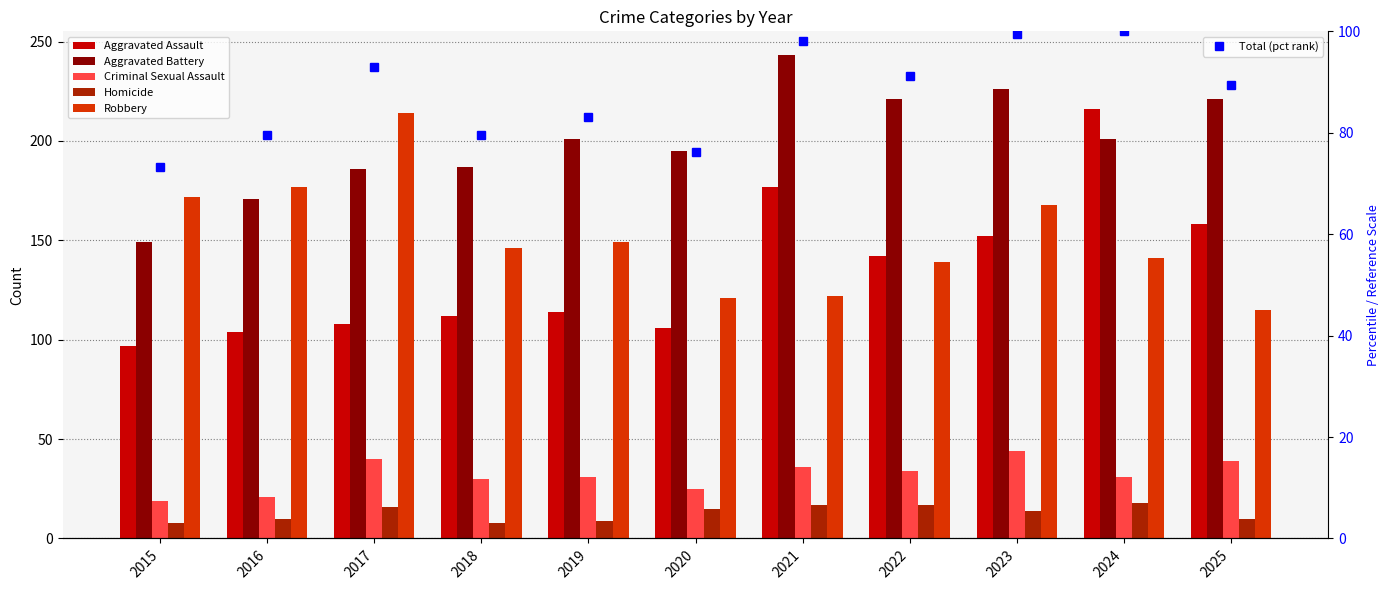

Reading left to right, transcribe all the data shown in this chart.

Aggravated Assault: 2015=97.0	2016=104.0	2017=108.0	2018=112.0	2019=114.0	2020=106.0	2021=177.0	2022=142.0	2023=152.0	2024=216.0	2025=158.0
Aggravated Battery: 2015=149.0	2016=171.0	2017=186.0	2018=187.0	2019=201.0	2020=195.0	2021=243.0	2022=221.0	2023=226.0	2024=201.0	2025=221.0
Criminal Sexual Assault: 2015=19.0	2016=21.0	2017=40.0	2018=30.0	2019=31.0	2020=25.0	2021=36.0	2022=34.0	2023=44.0	2024=31.0	2025=39.0
Homicide: 2015=8.0	2016=10.0	2017=16.0	2018=8.0	2019=9.0	2020=15.0	2021=17.0	2022=17.0	2023=14.0	2024=18.0	2025=10.0
Robbery: 2015=172.0	2016=177.0	2017=214.0	2018=146.0	2019=149.0	2020=121.0	2021=122.0	2022=139.0	2023=168.0	2024=141.0	2025=115.0
Total (pct rank): 2015=73.3	2016=79.6	2017=92.9	2018=79.6	2019=83.0	2020=76.1	2021=98.0	2022=91.1	2023=99.5	2024=100.0	2025=89.5